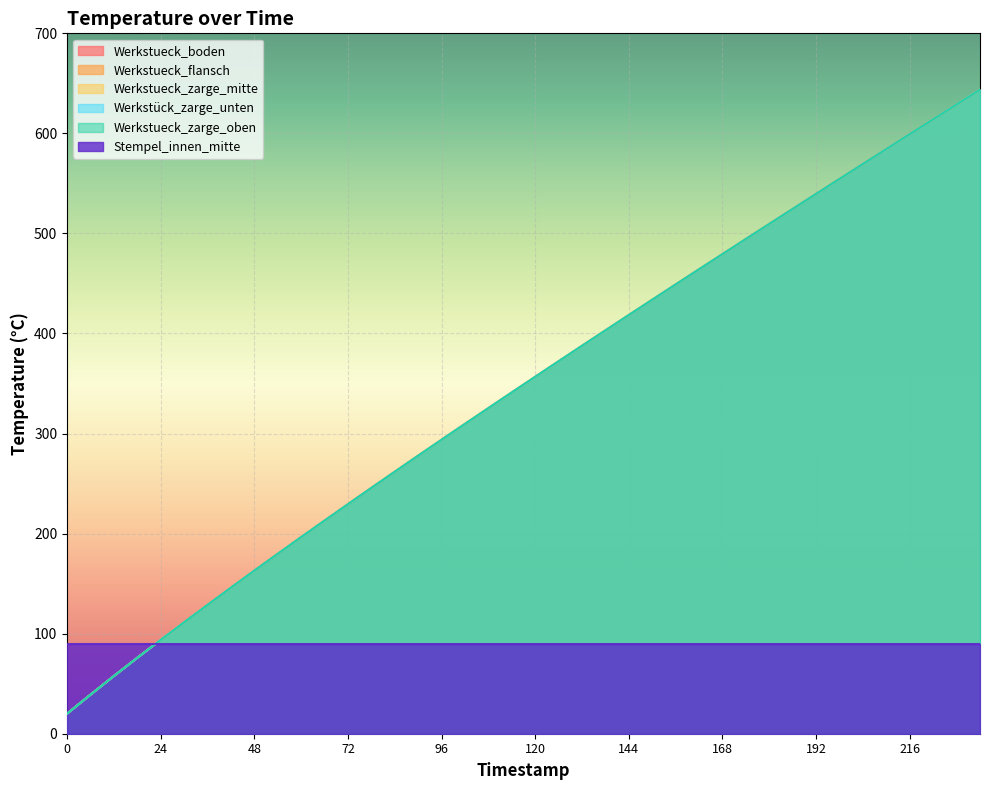

How many data points in Werkstueck_boden are above 356?

20